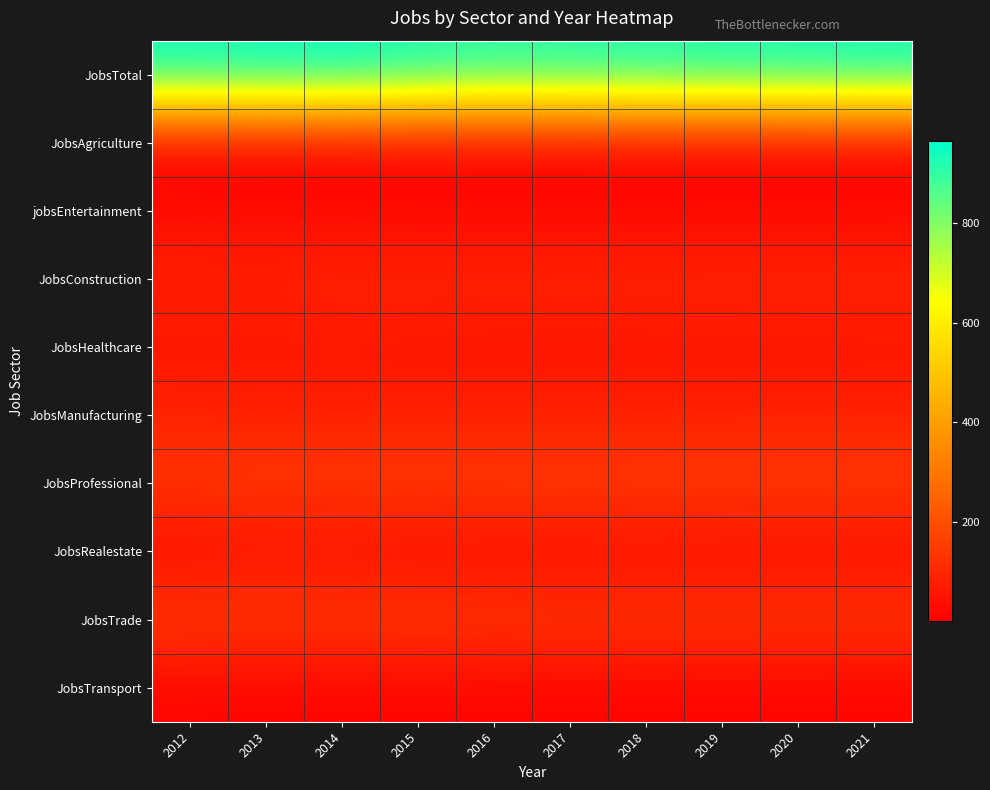

Rank the series at 2014 from highest to lowest value.

JobsTotal, JobsProfessional, JobsTrade, JobsConstruction, JobsManufacturing, JobsHealthcare, JobsRealestate, jobsEntertainment, JobsTransport, JobsAgriculture